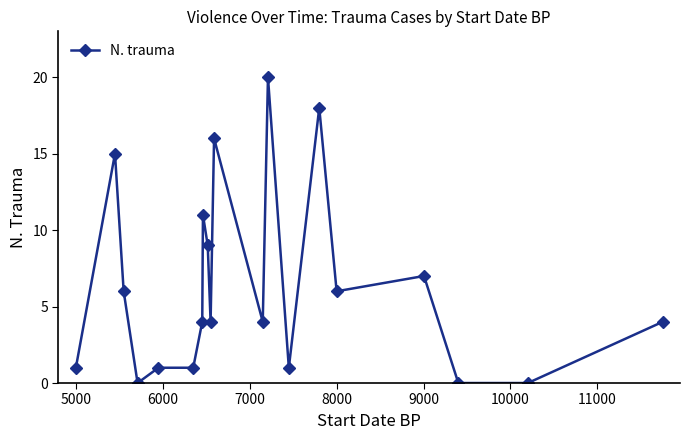

How many lines are shown in the chart?

1